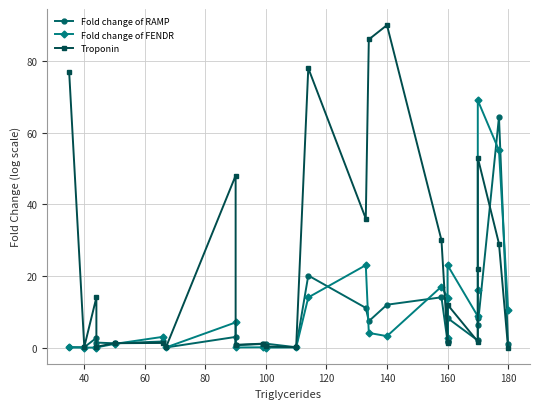

What is the maximum value shown in the chart?

90.0